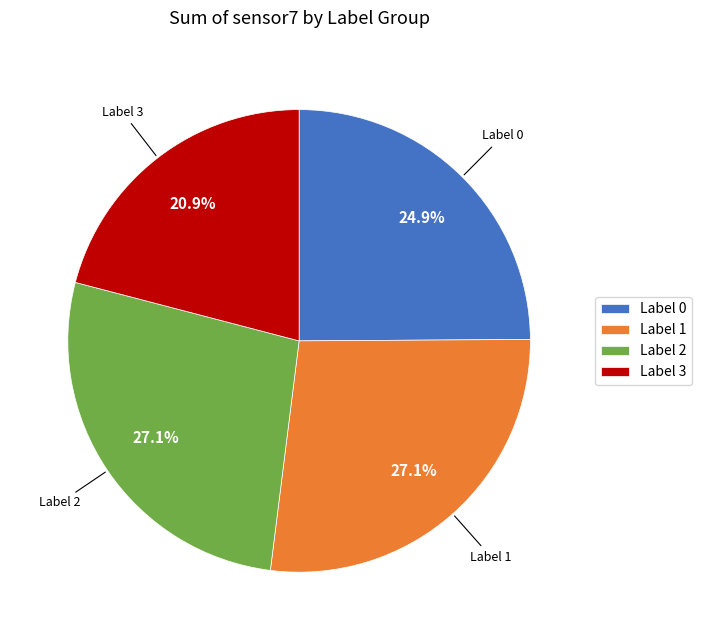

What is the smallest slice in the pie chart?

Label 3